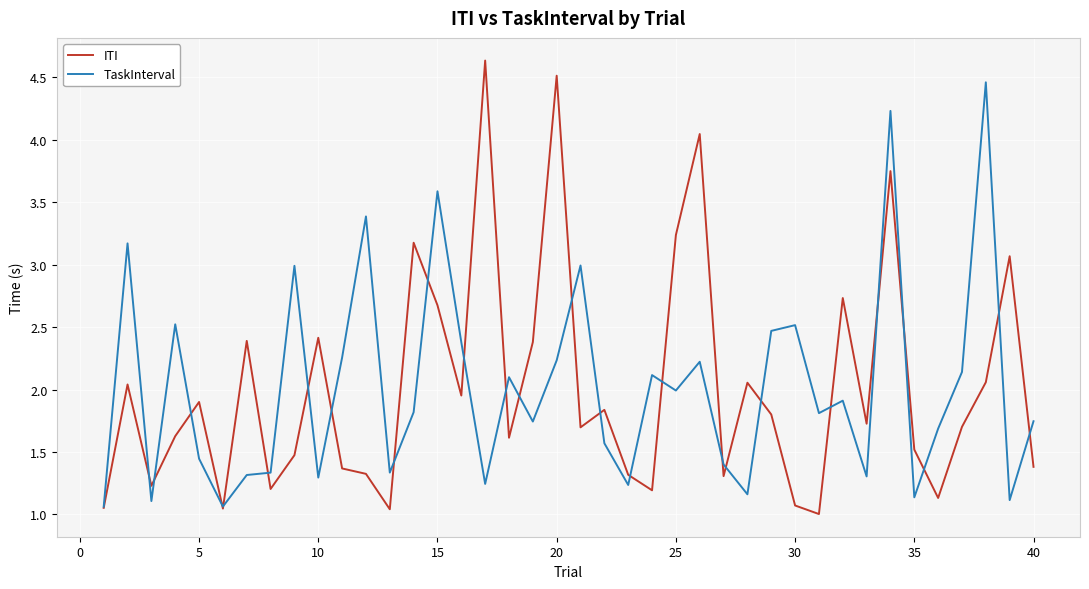

What is the maximum value for ITI?

4.6